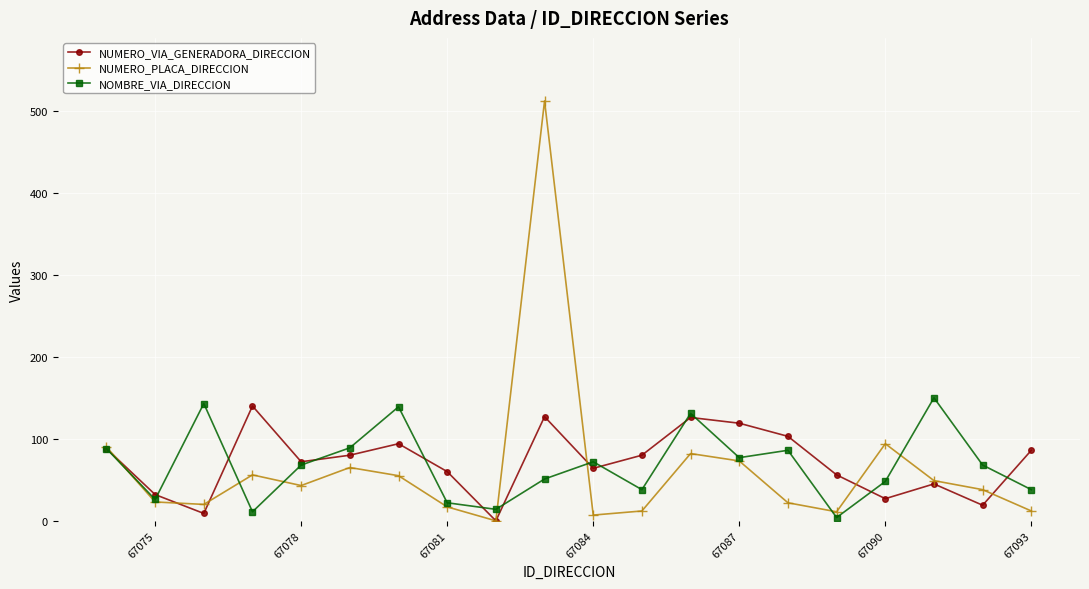

What is the maximum value shown in the chart?

512